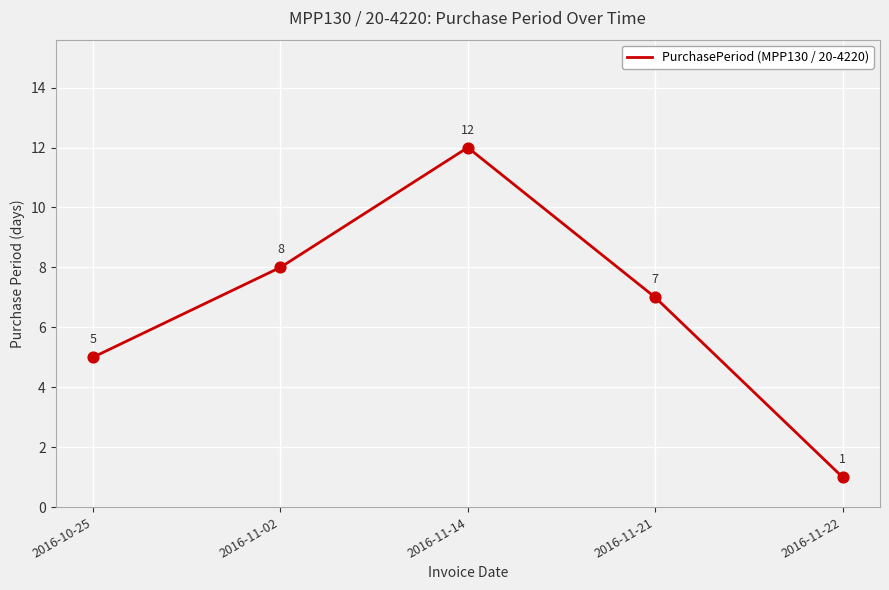

What is the change in value from 2016-11-02 to 2016-11-22?

-7